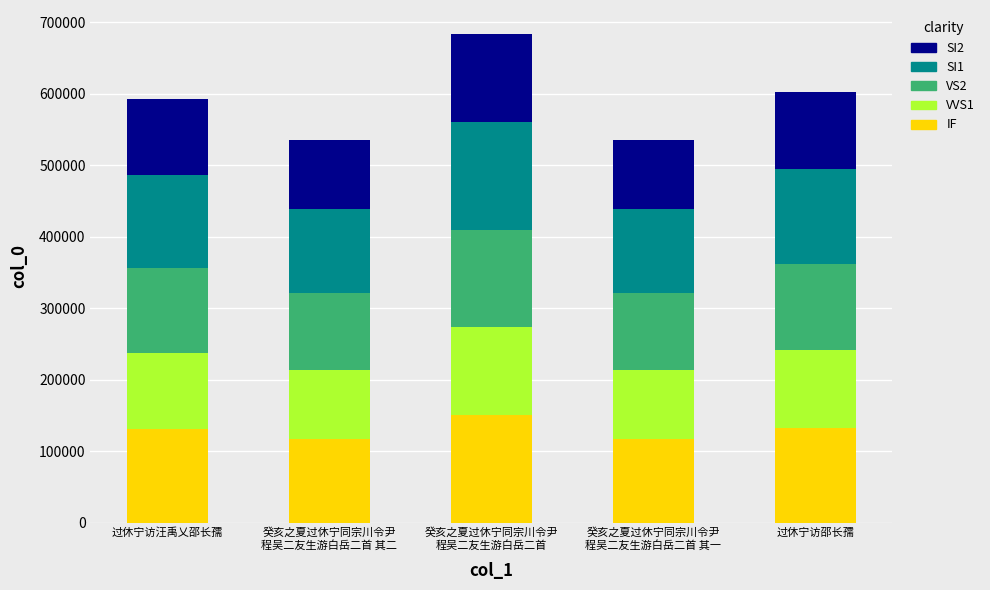

What is the difference between the second highest and second lowest values in the IF series?

14900.2